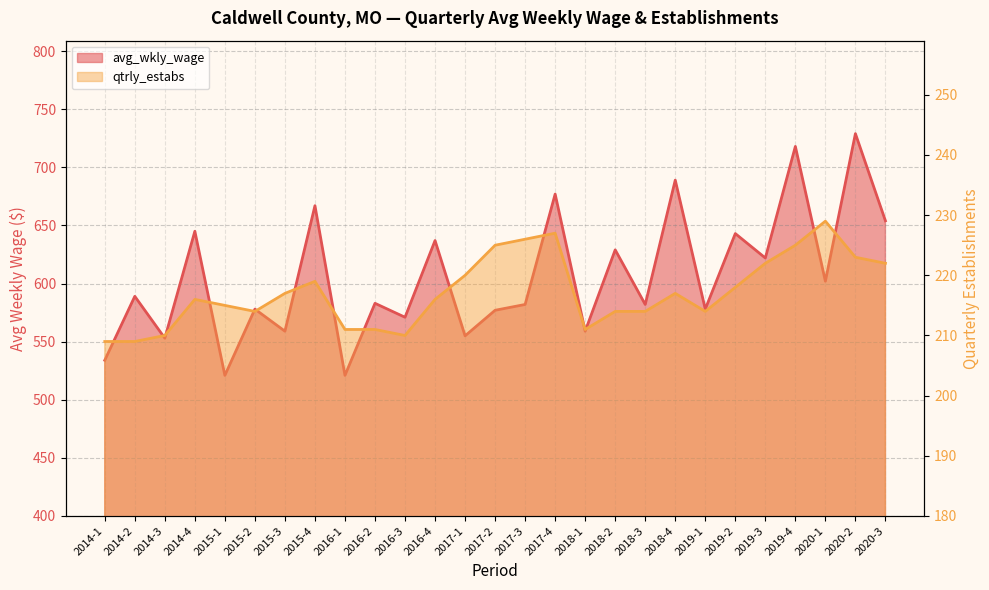

Is it true that avg_wkly_wage equals 521 at 2016-1?

True